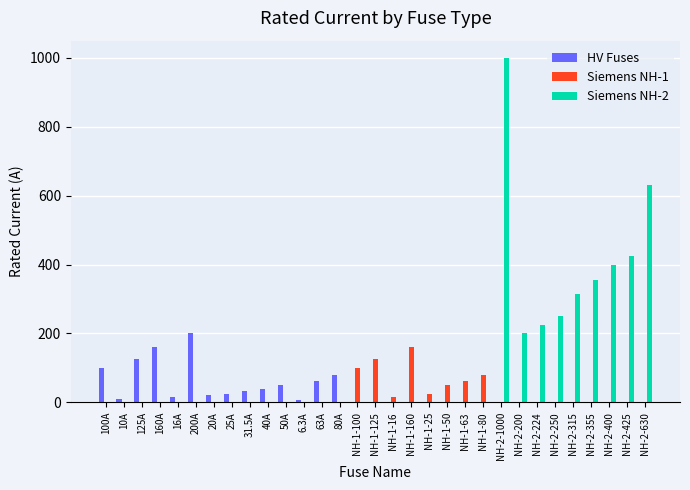

Between 31.5A and NH-2-1000, which series saw the biggest shift?

Siemens NH-2